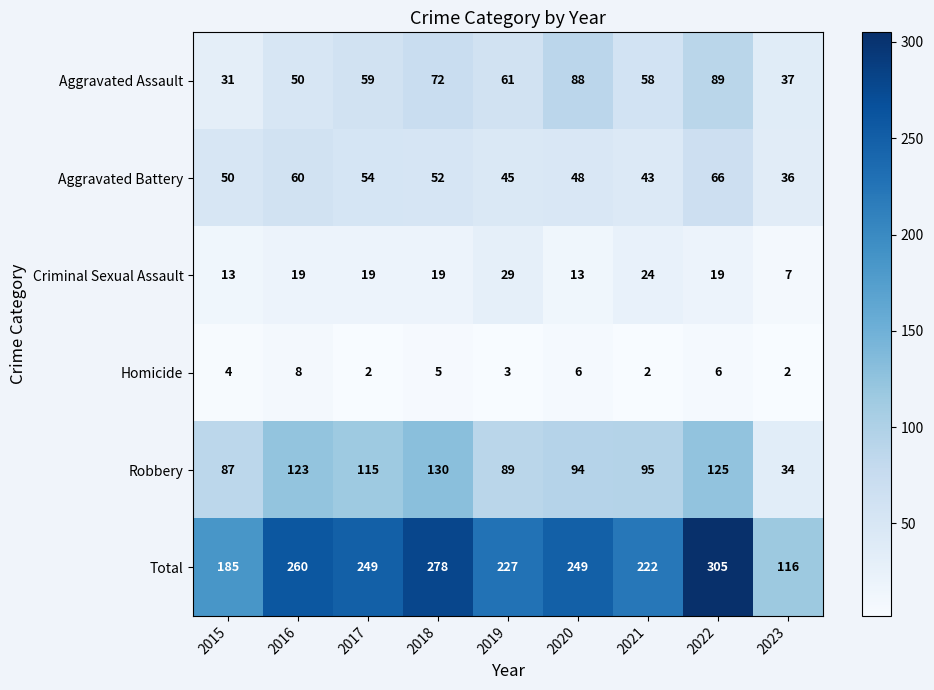

What is the greatest value displayed?

305